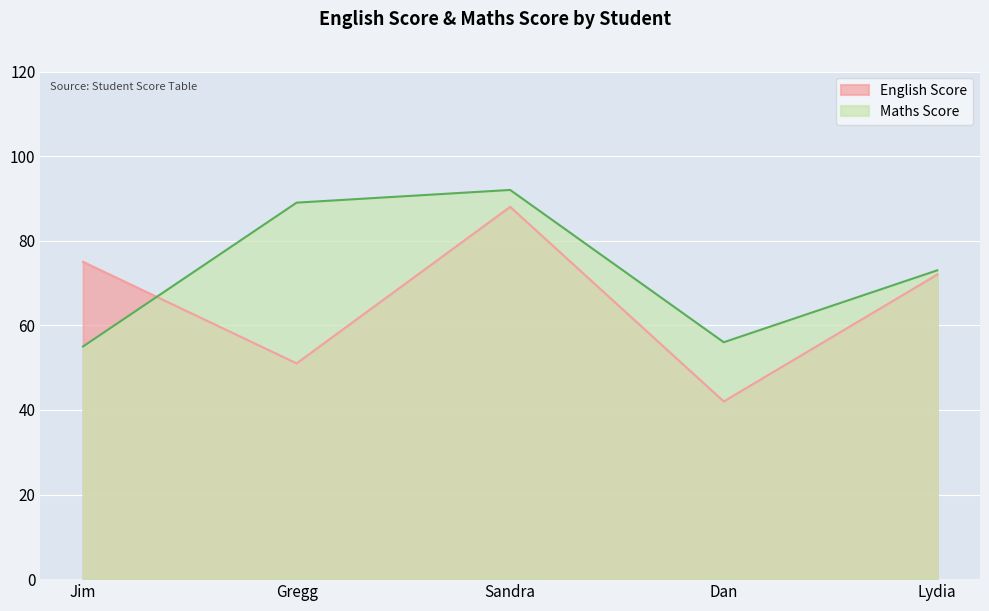

Rank the categories by Maths Score value from highest to lowest.

Sandra, Gregg, Lydia, Dan, Jim